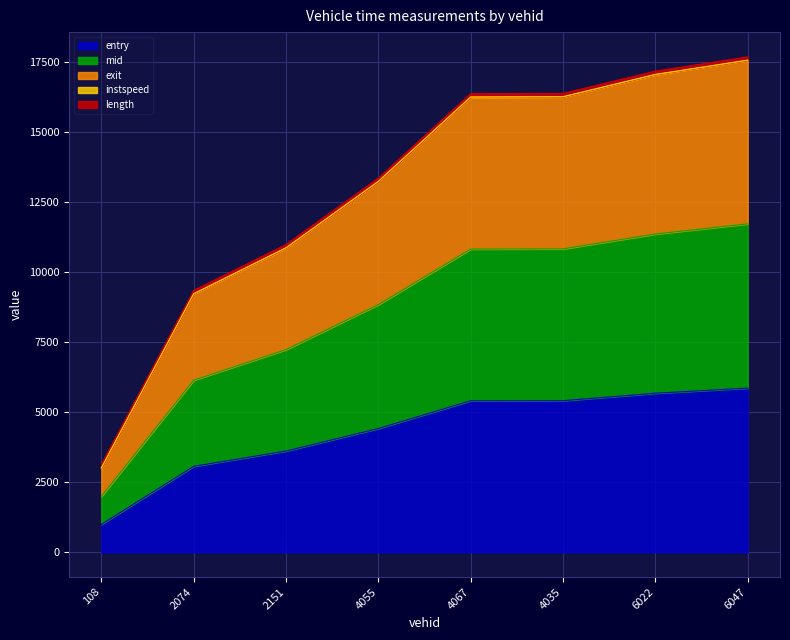

What is the minimum value for entry?

995.8